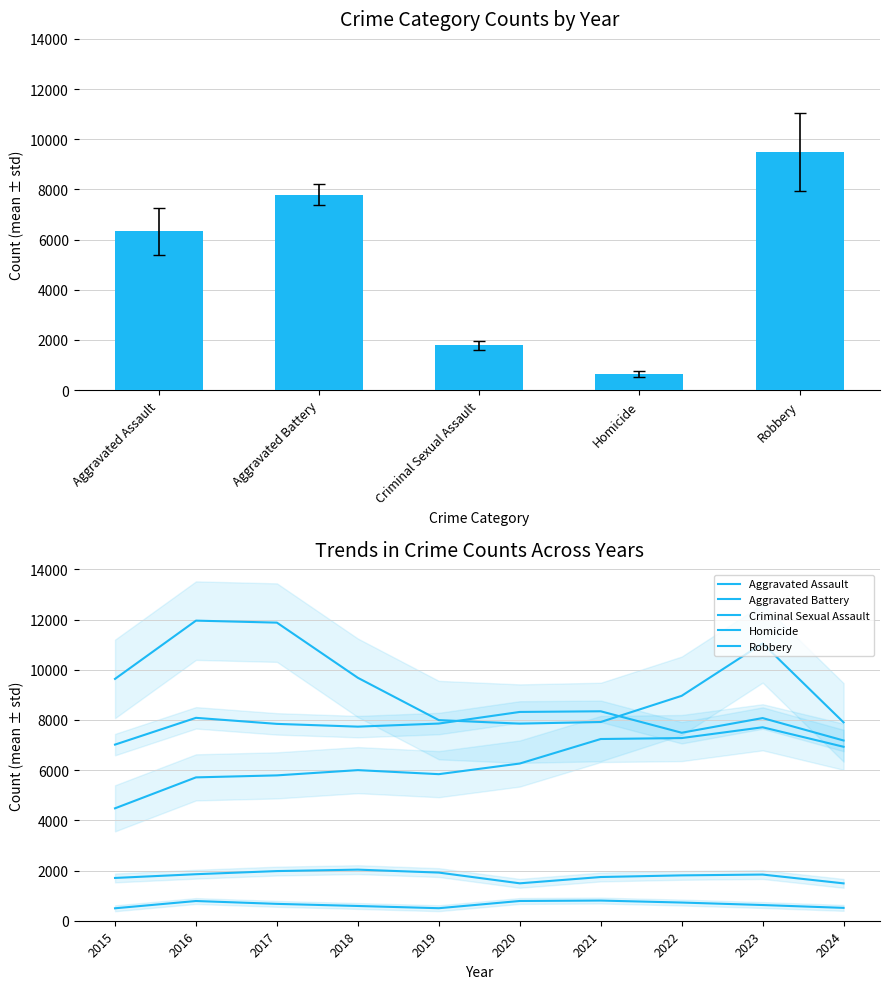

True or false: Homicide has a value of 725 at 2022.

True